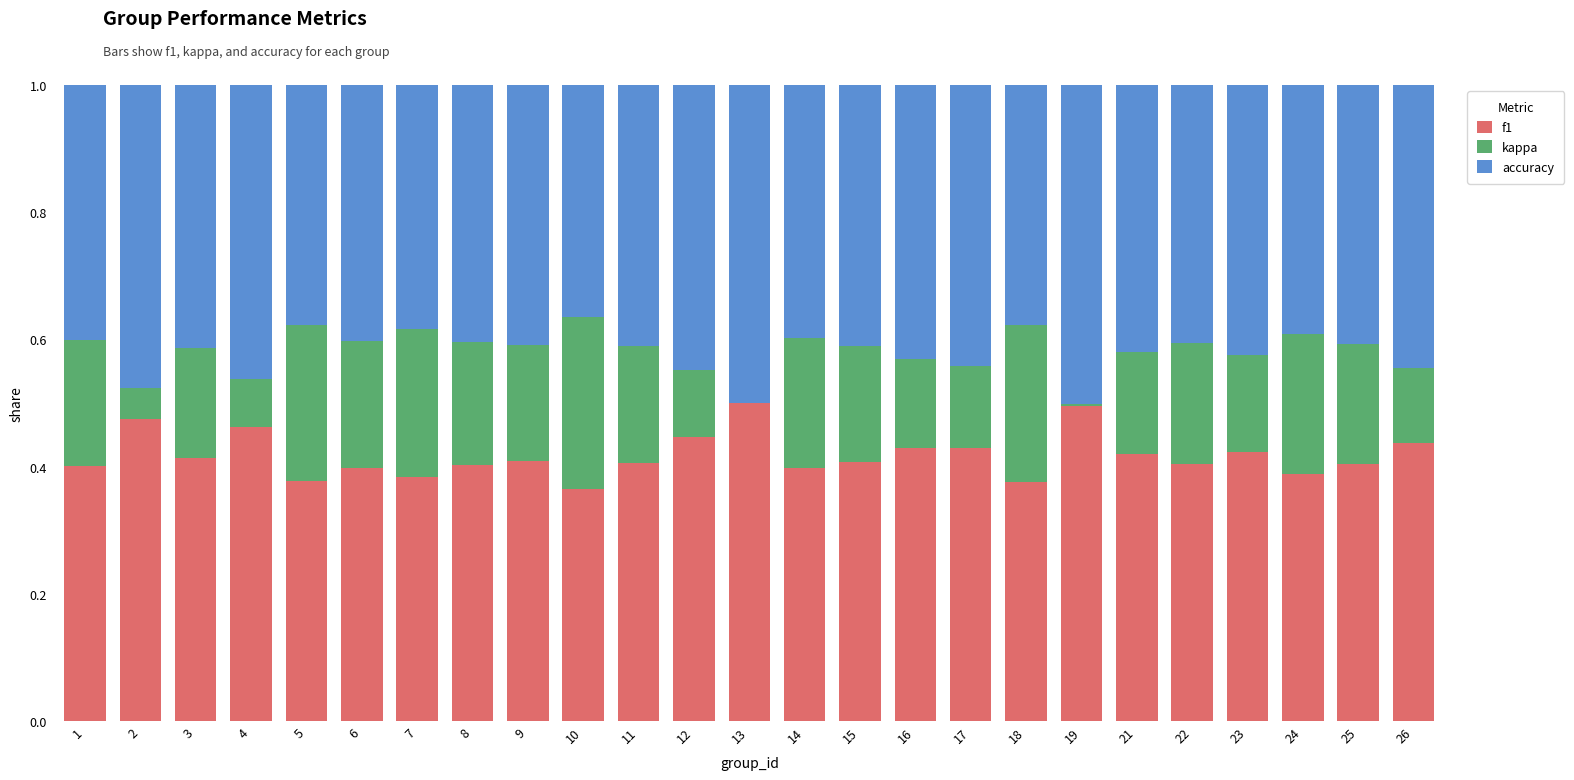

Is it true that f1 equals 0.4 at 14?

True